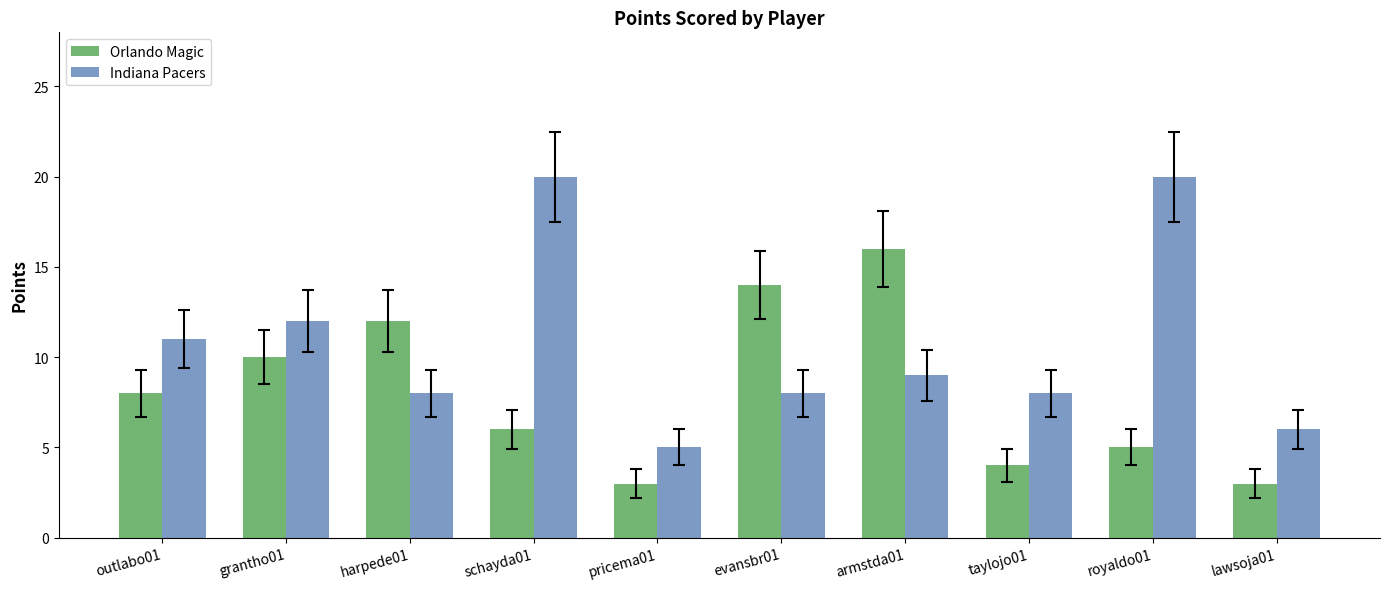

What is the total value across all series at evansbr01?

22